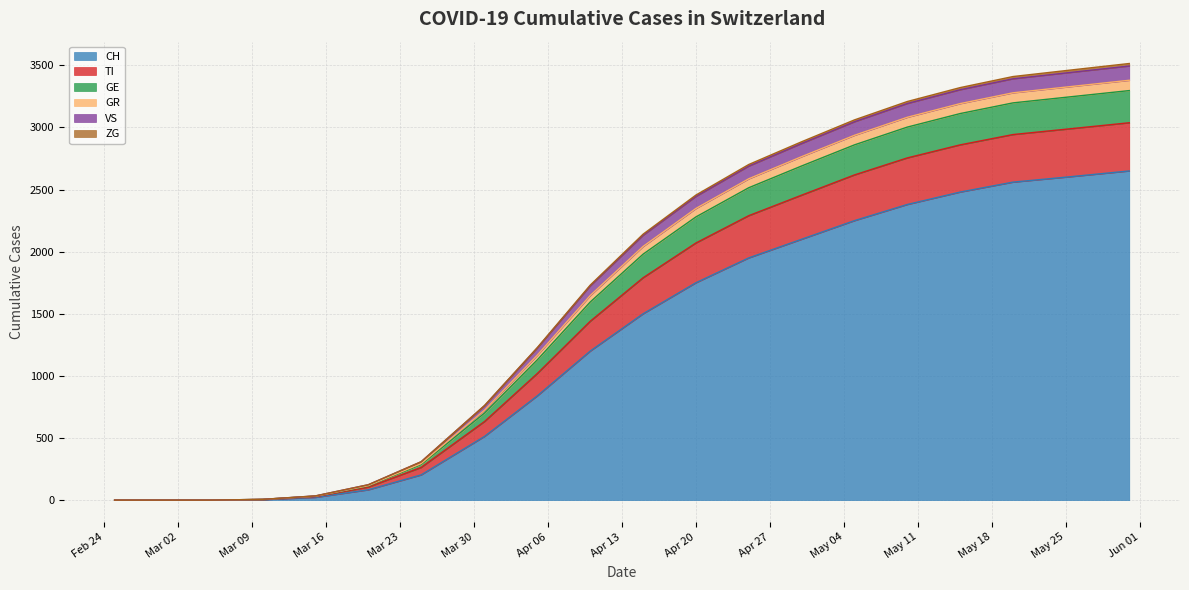

What is the maximum value for CH?

2650